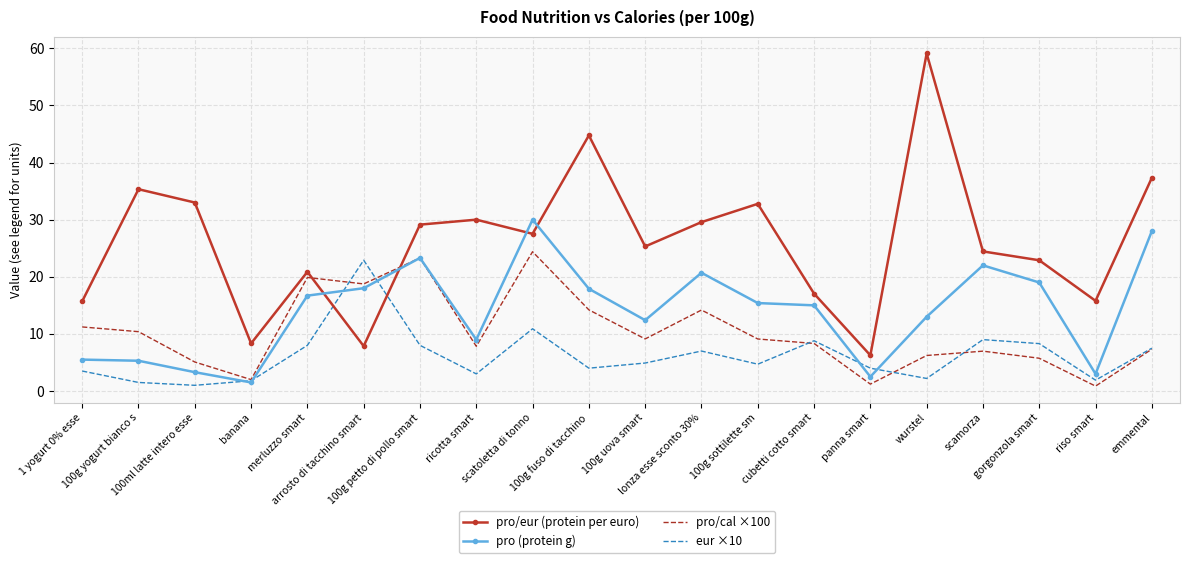

What is the maximum value shown in the chart?

59.1